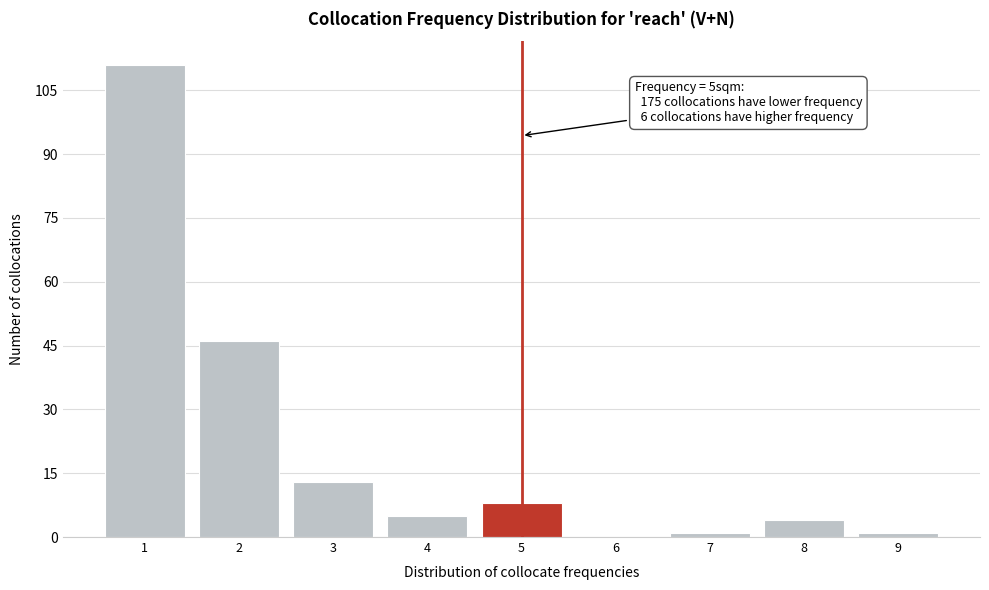

Which range on the x-axis has the tallest bar?

0.5 to 1.5